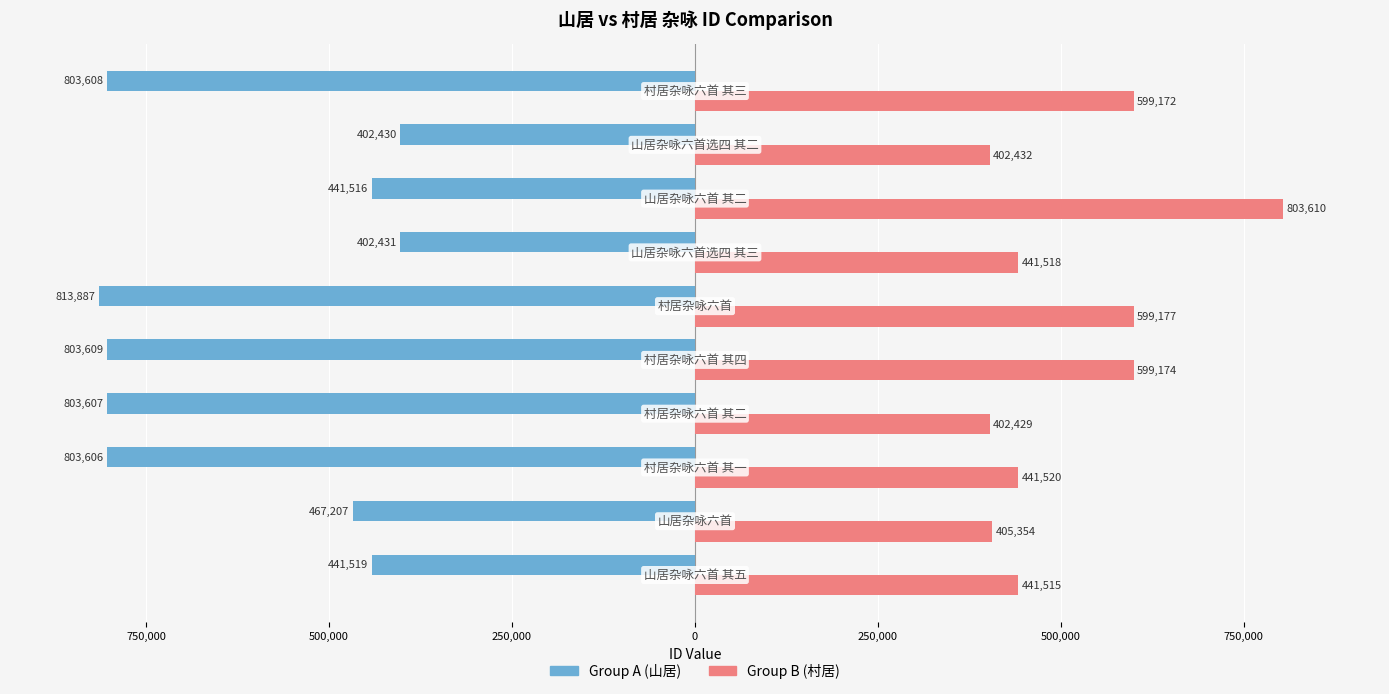

What are all the series names shown in the legend?

Group A (山居), Group B (村居)